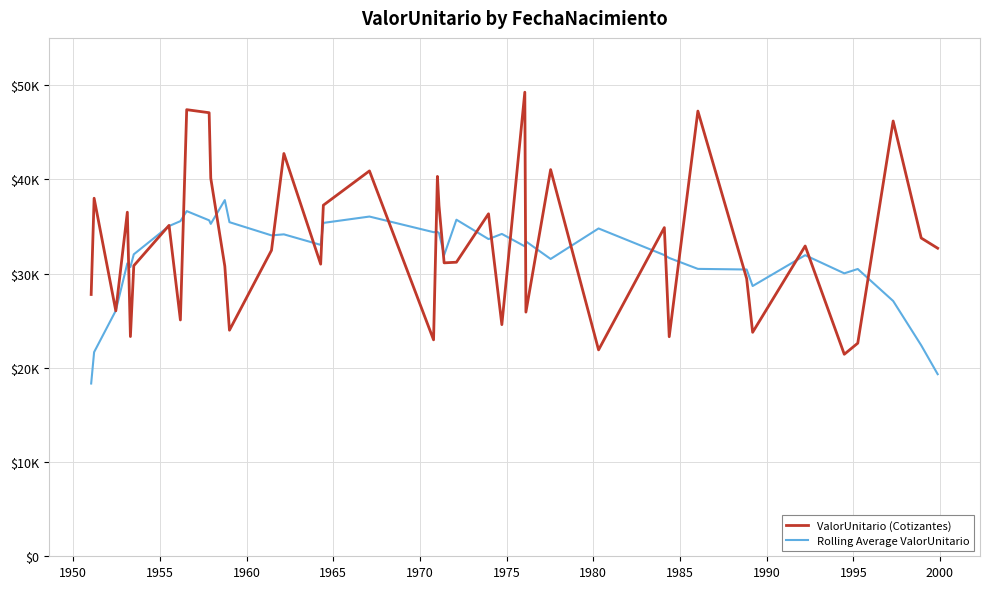

Is this an area chart (filled region under the line)?

No